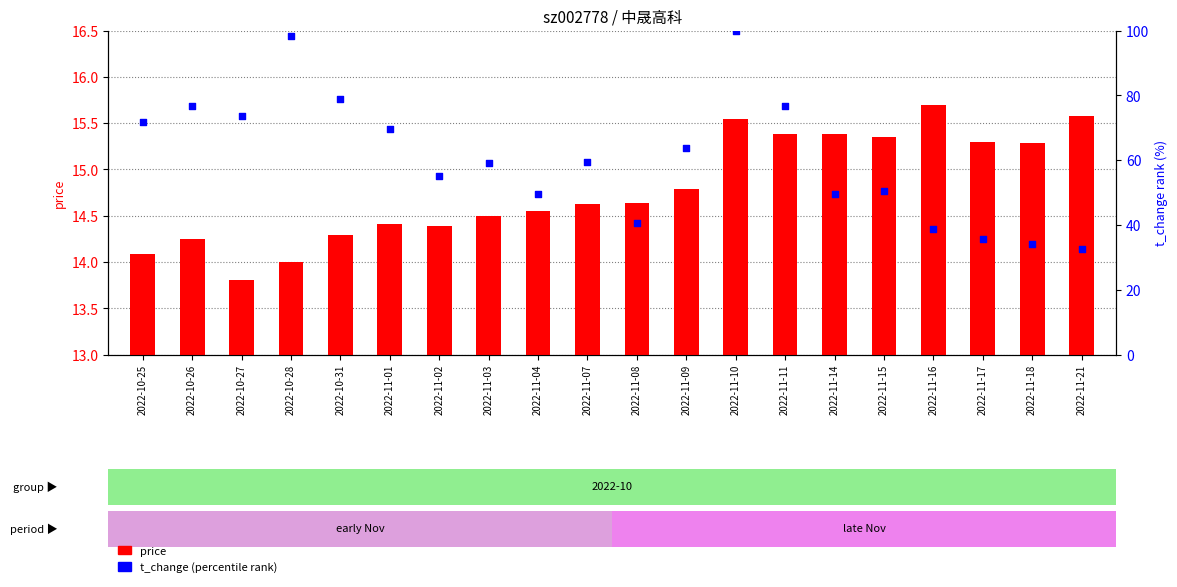

Which series reaches the minimum Y coordinate?

price